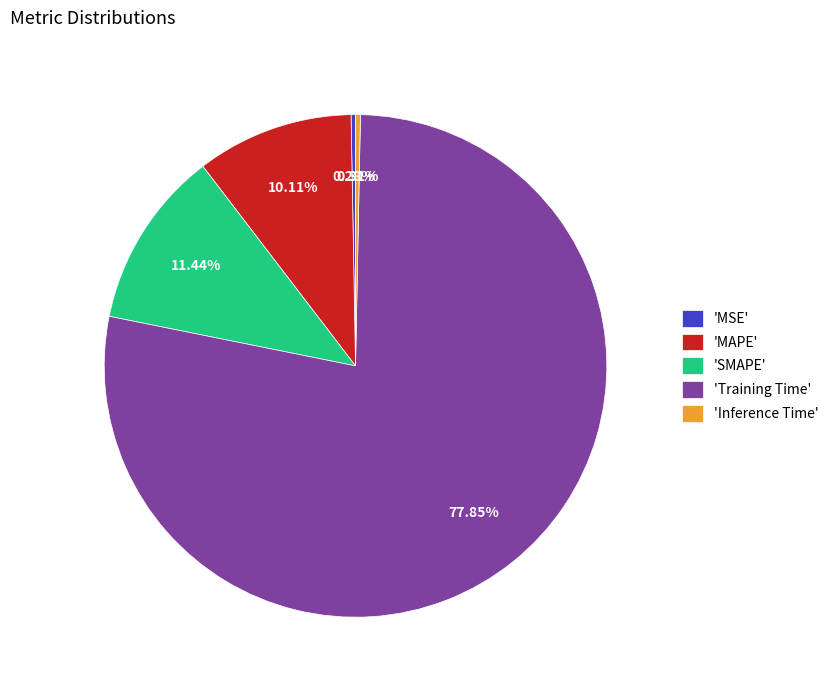

What is the largest slice in the pie chart?

'Training Time'